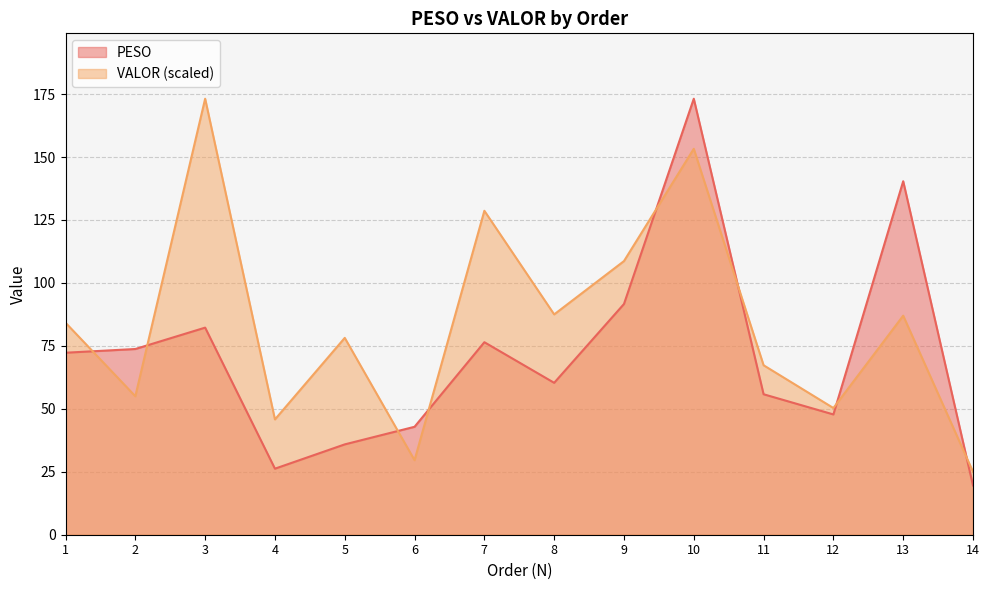

Reading right to left, list all the values displayed in this chart.

PESO: 19.6	140.4	47.8	55.8	173.2	91.6	60.3	76.5	42.9	35.9	26.2	82.2	73.8	72.3
VALOR: 25.0	87.0	50.3	67.3	153.3	108.7	87.5	128.7	29.6	78.2	45.8	173.2	55.0	84.2